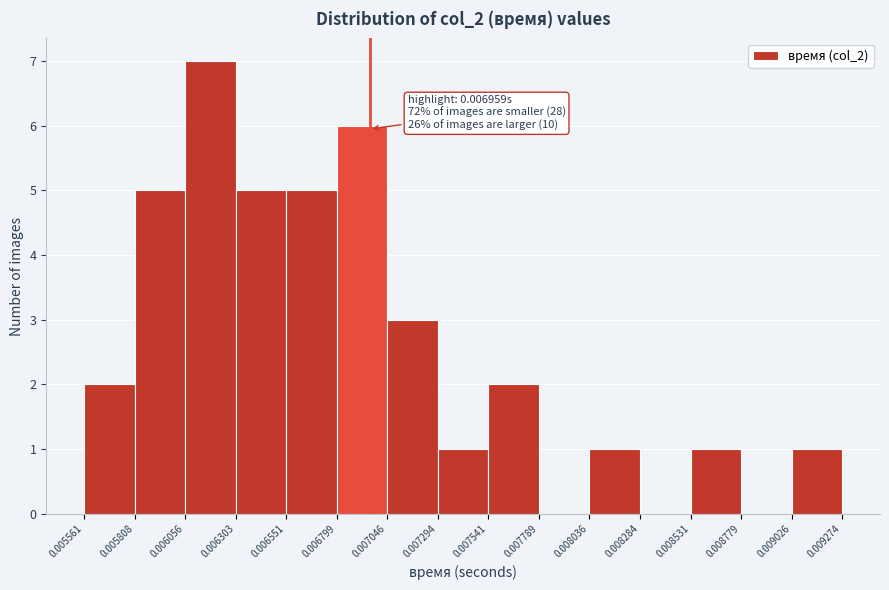

Which range on the x-axis has the tallest bar?

0.006056 to 0.006303